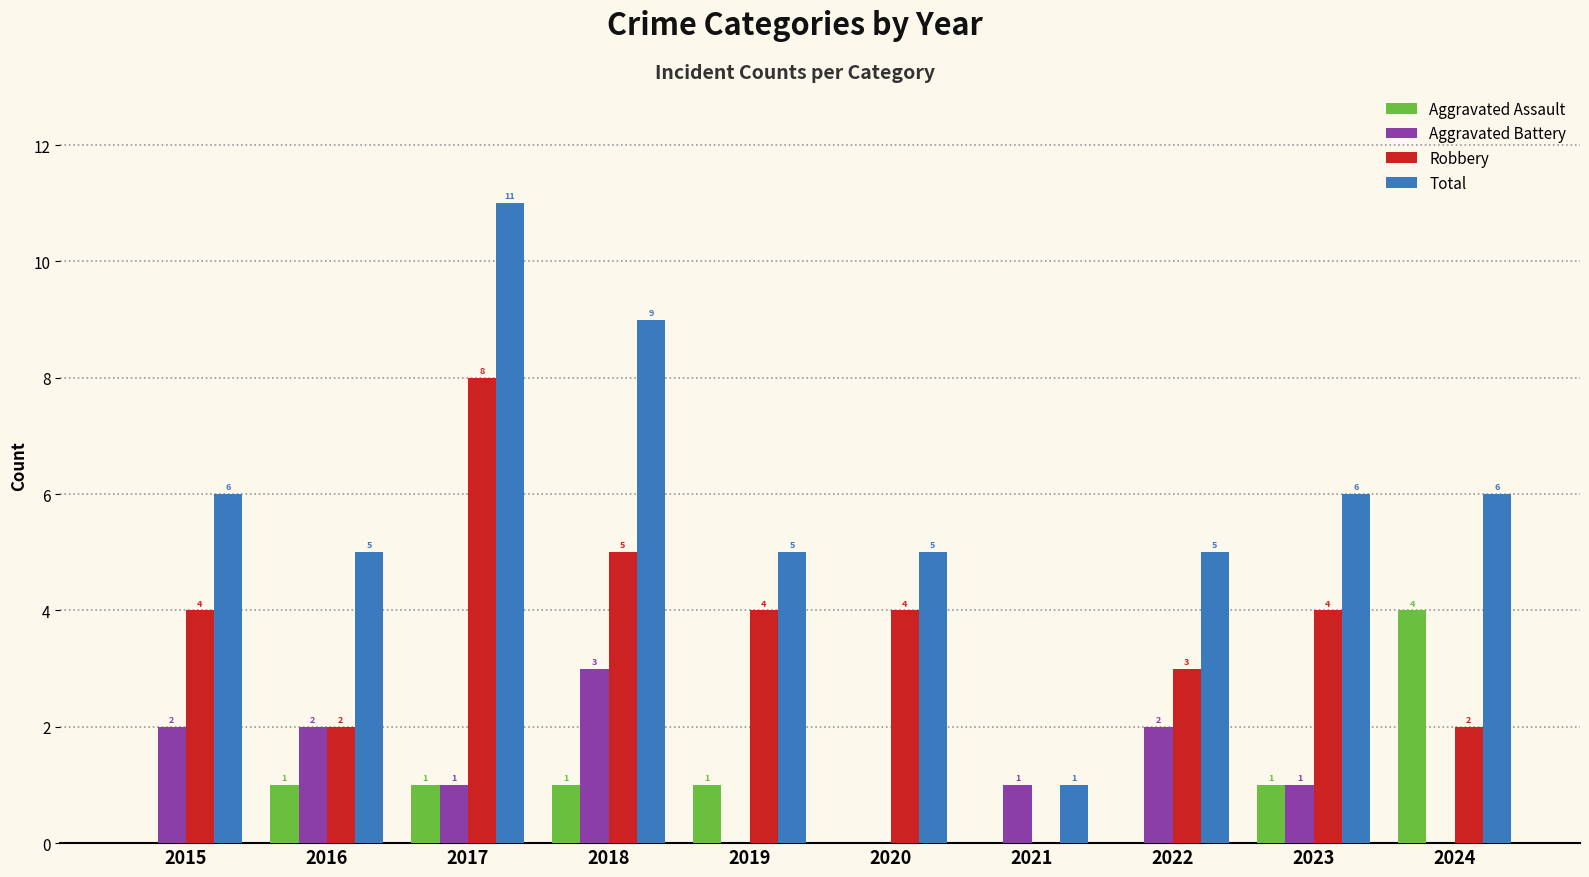

Which series changed the most between 2017 and 2024?

Robbery